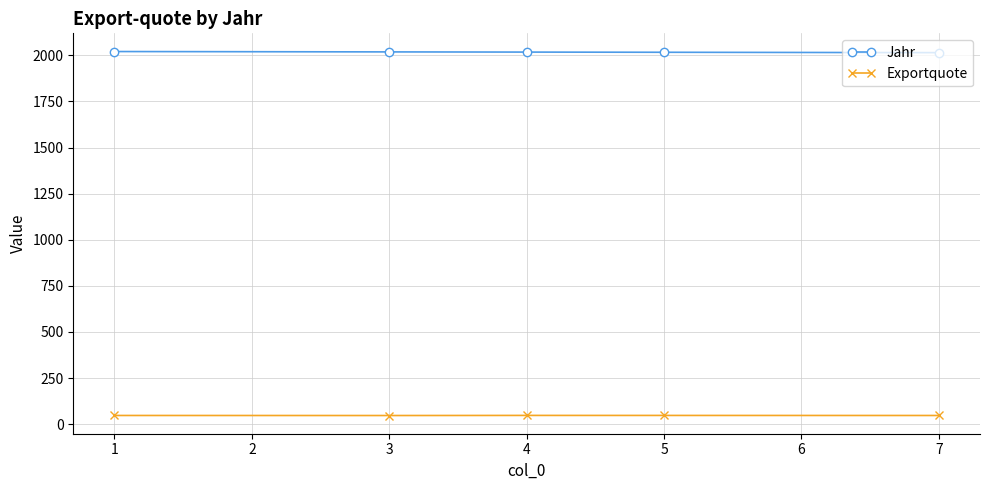

True or false: Exportquote and Jahr intersect in this chart.

False